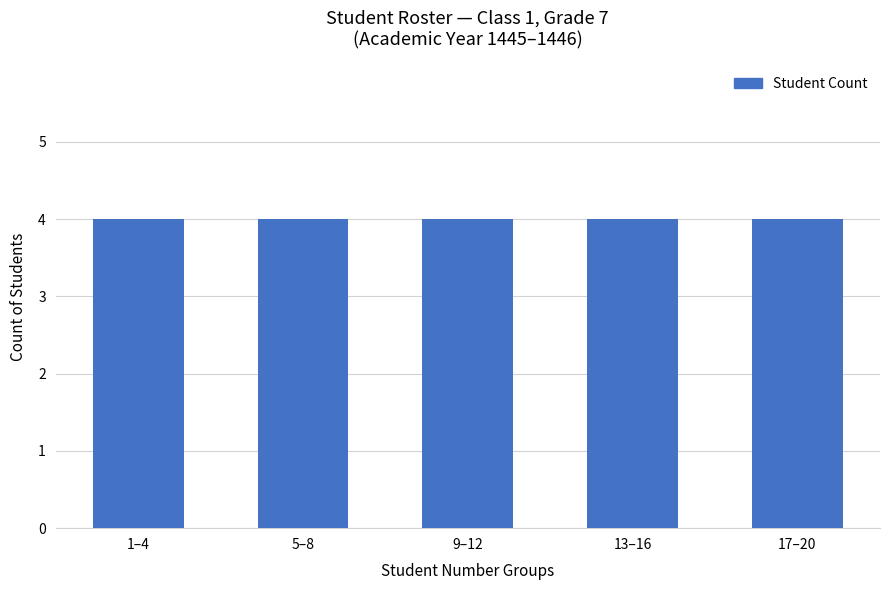

Where does the data first go above 11?

12